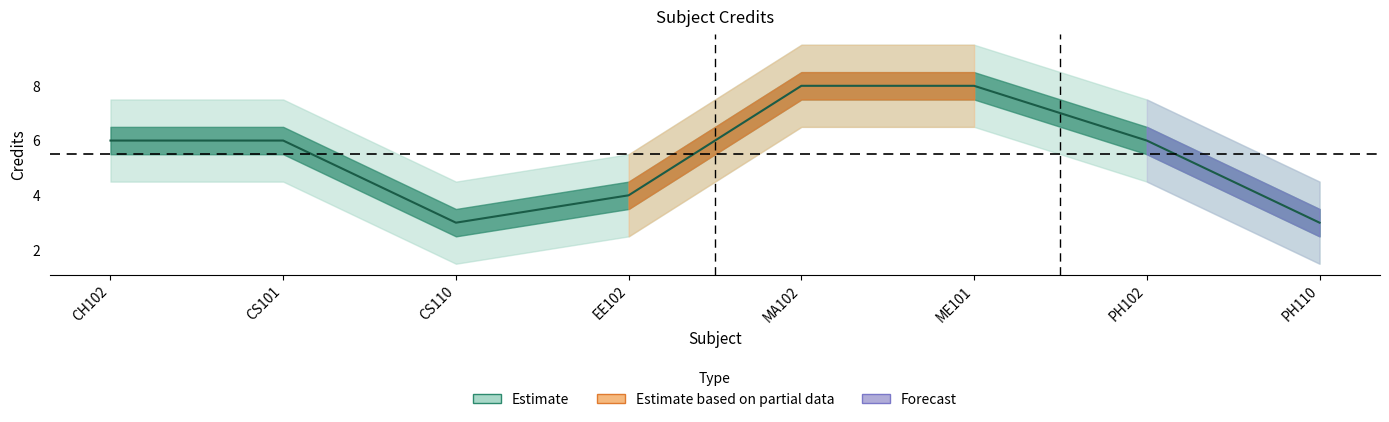

What is the ratio of the value at PH110 to the value at CS101?

0.5